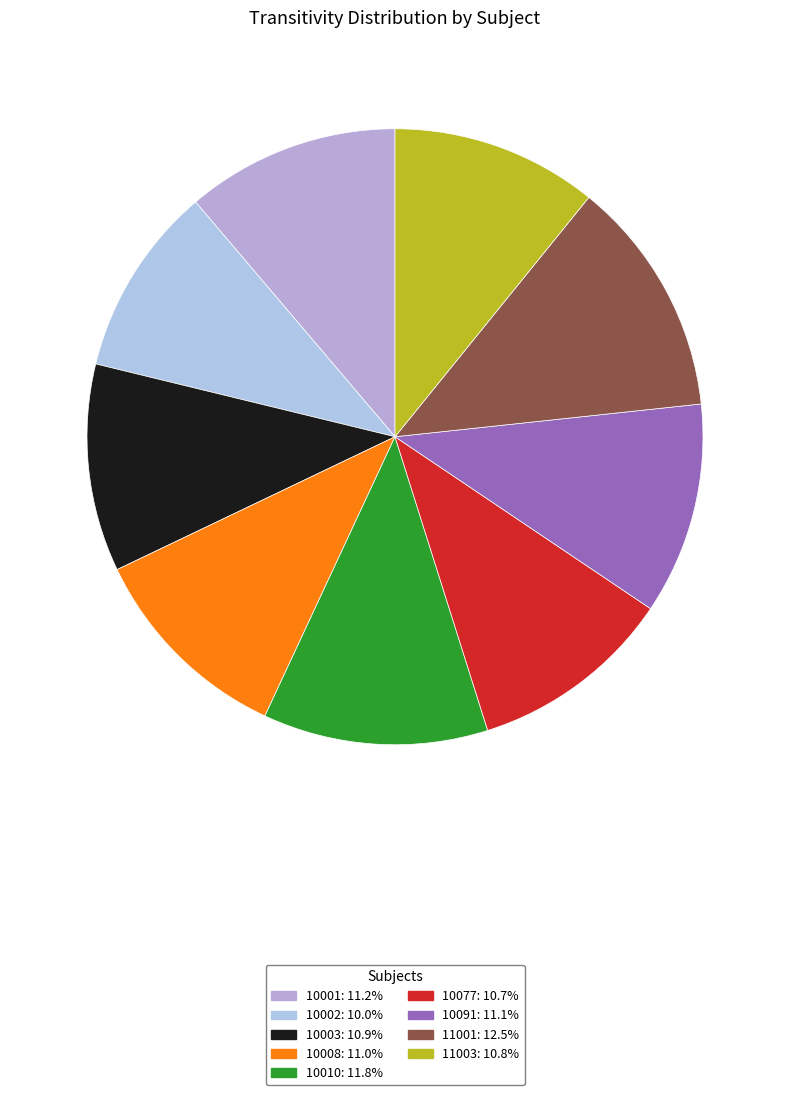

What percentage do 10077 and 10091 together represent?

21.8%